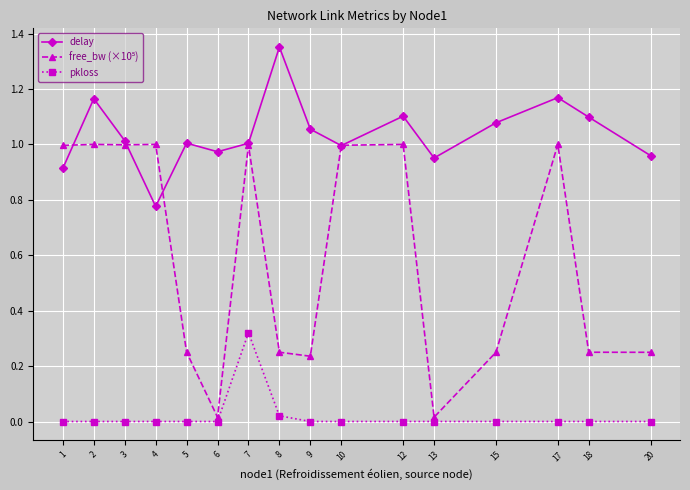

Which label corresponds to the largest value in the chart?

8